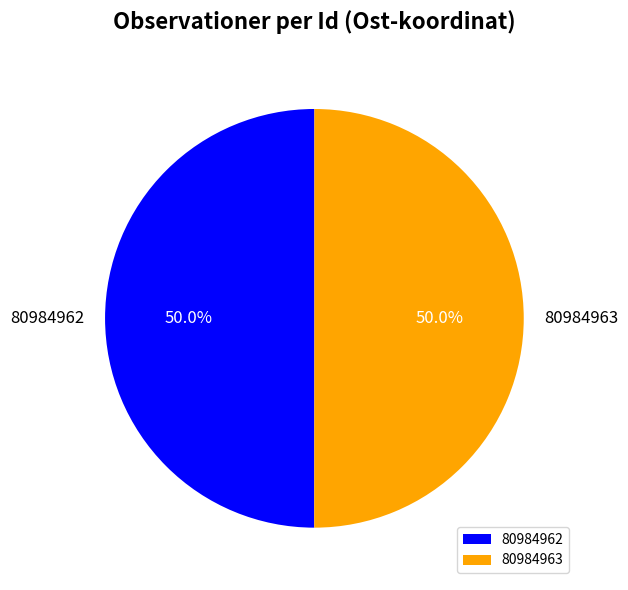

Count the number of slices in the pie.

2